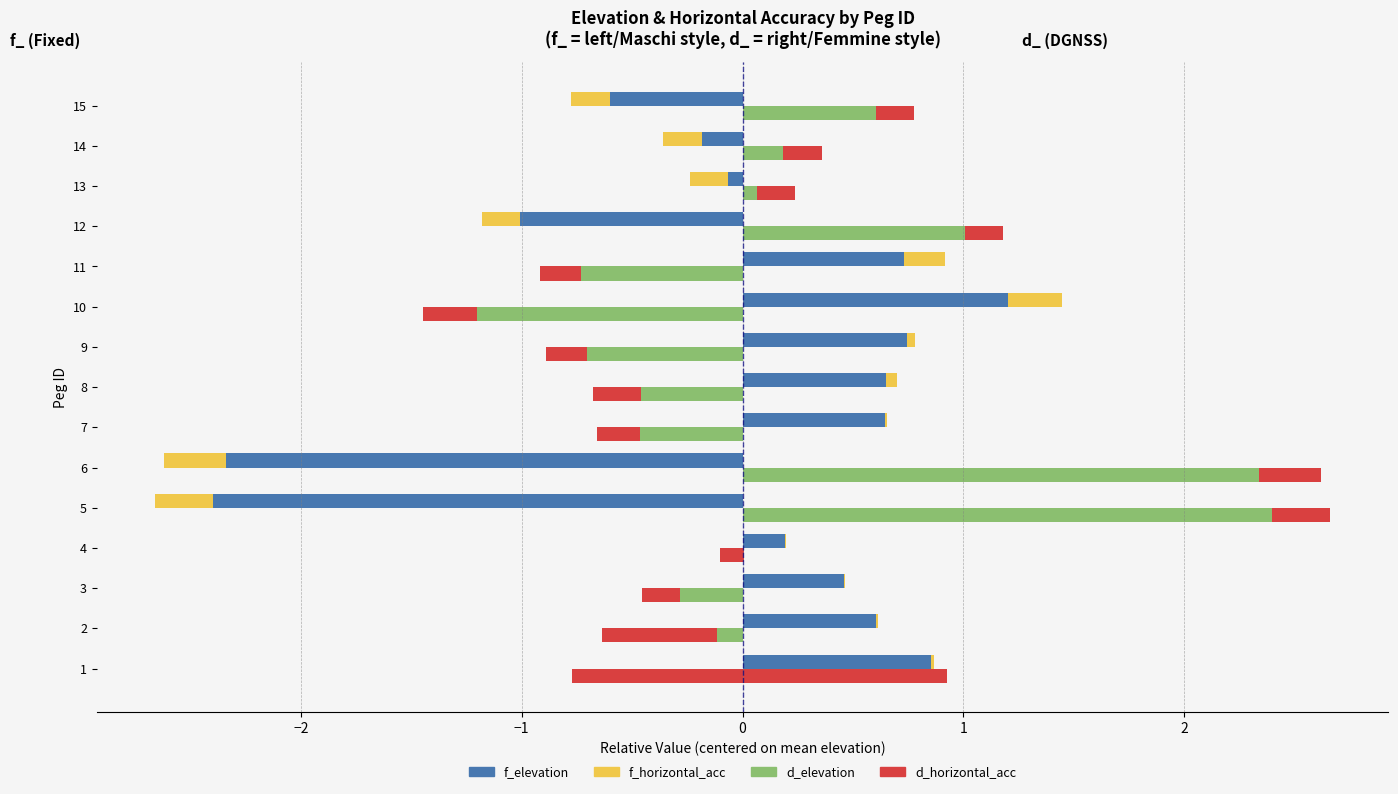

What are all the series names shown in the legend?

f_elevation, f_horizontal_acc, d_elevation, d_horizontal_acc